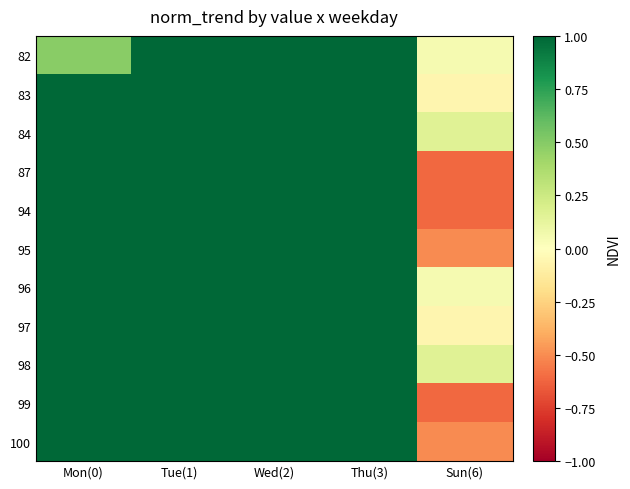

How many series are shown in this chart?

11